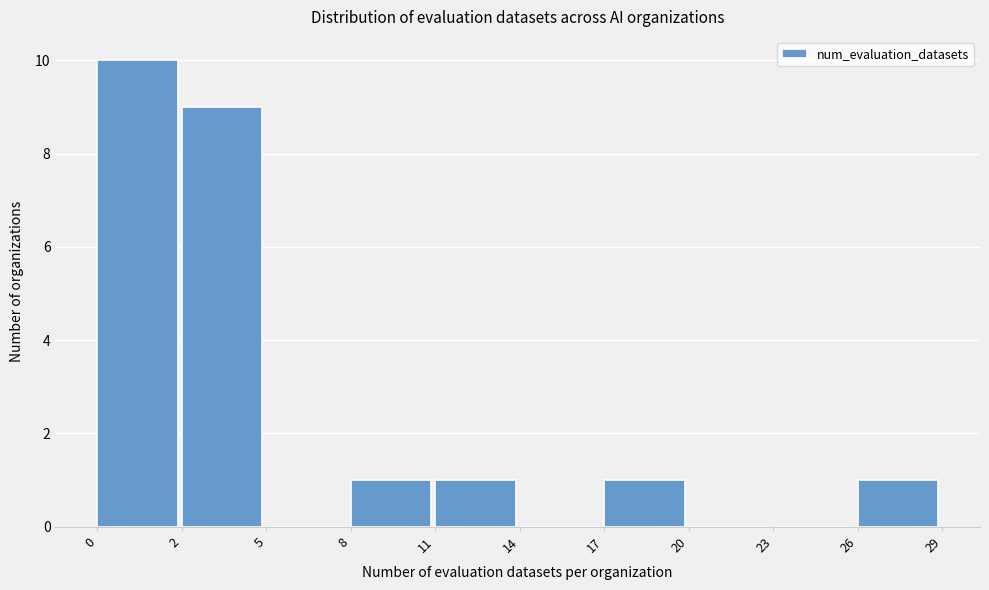

Reading right to left, list all the values displayed in this chart.

26=1	23=0	20=0	17=1	14=0	11=1	8=1	5=0	2=9	0=10